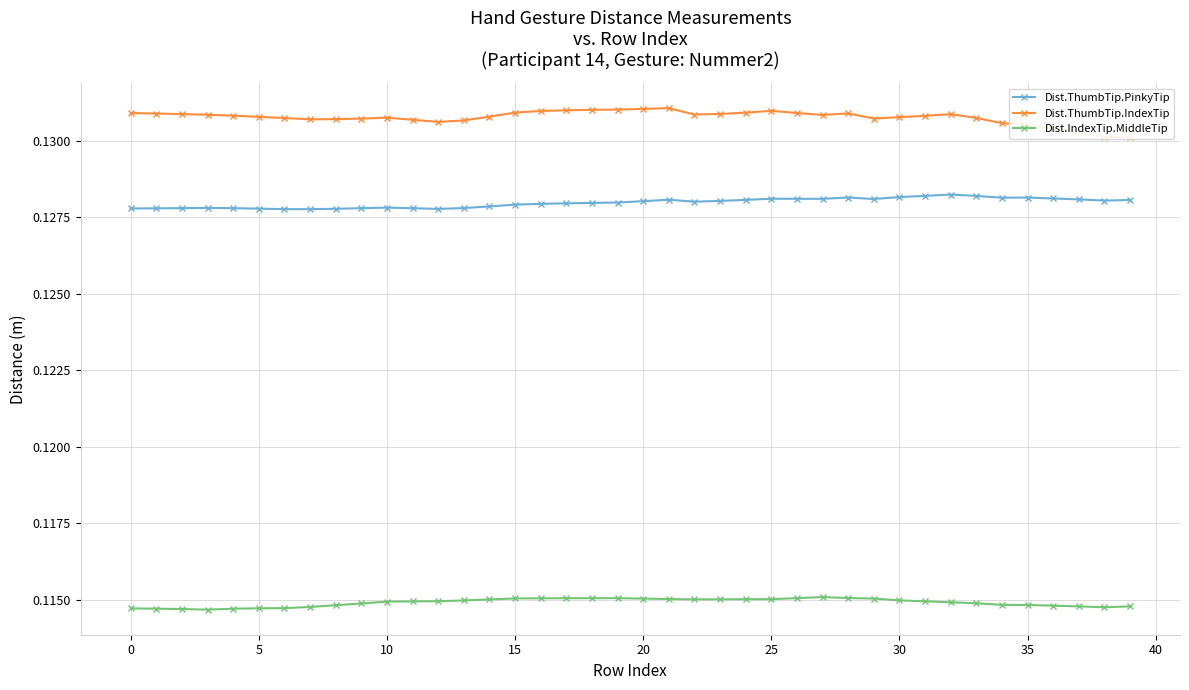

True or false: Dist.IndexTip.MiddleTip and Dist.ThumbTip.PinkyTip cross at least once.

False